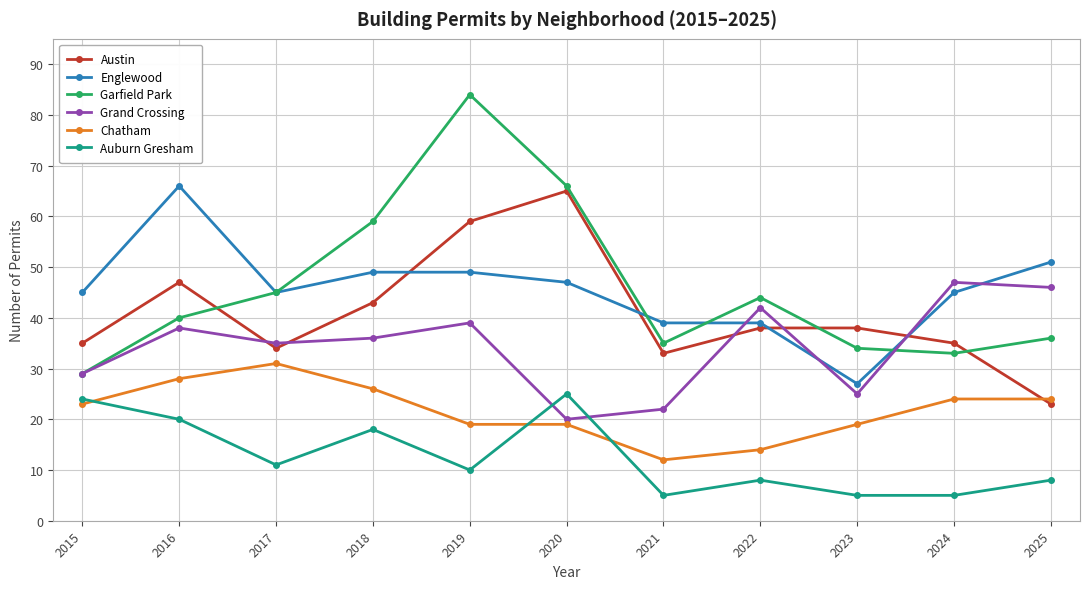

Where is the first local minimum for Englewood?

2017